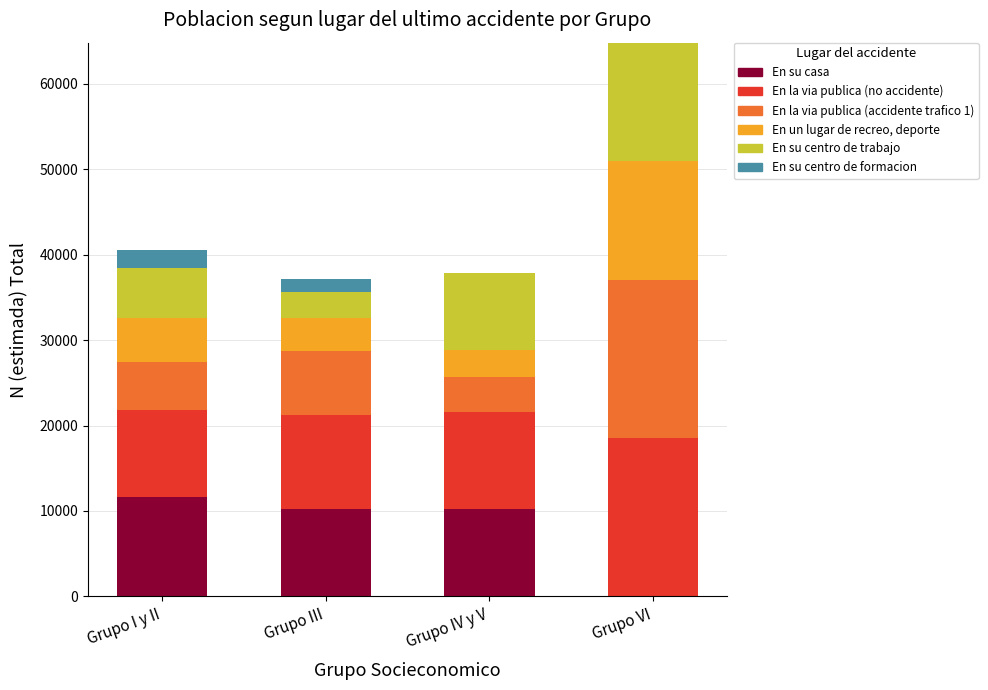

At which category is the sum across all series the highest?

Grupo VI